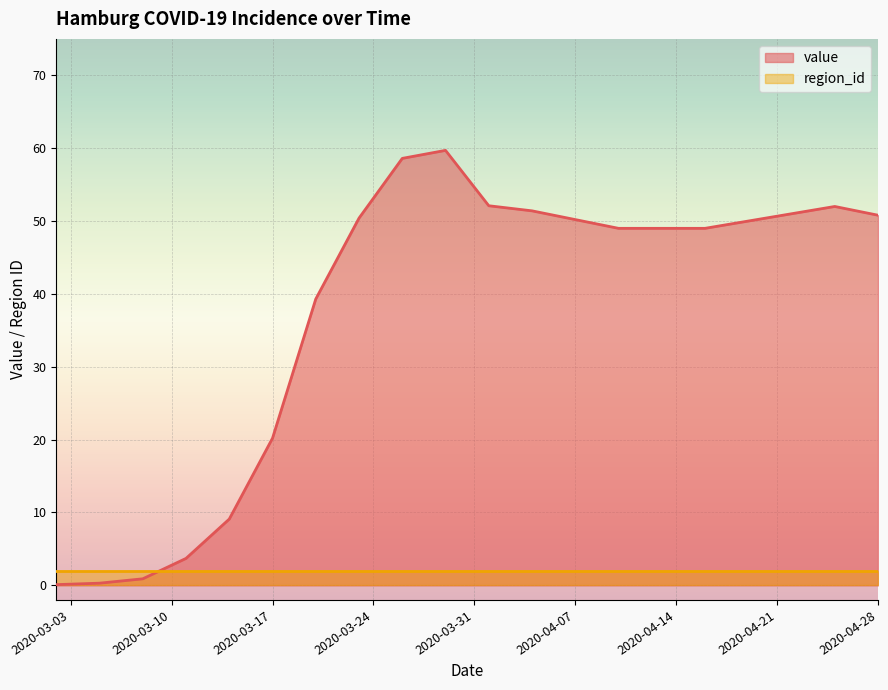

What is the maximum value for value?

59.7